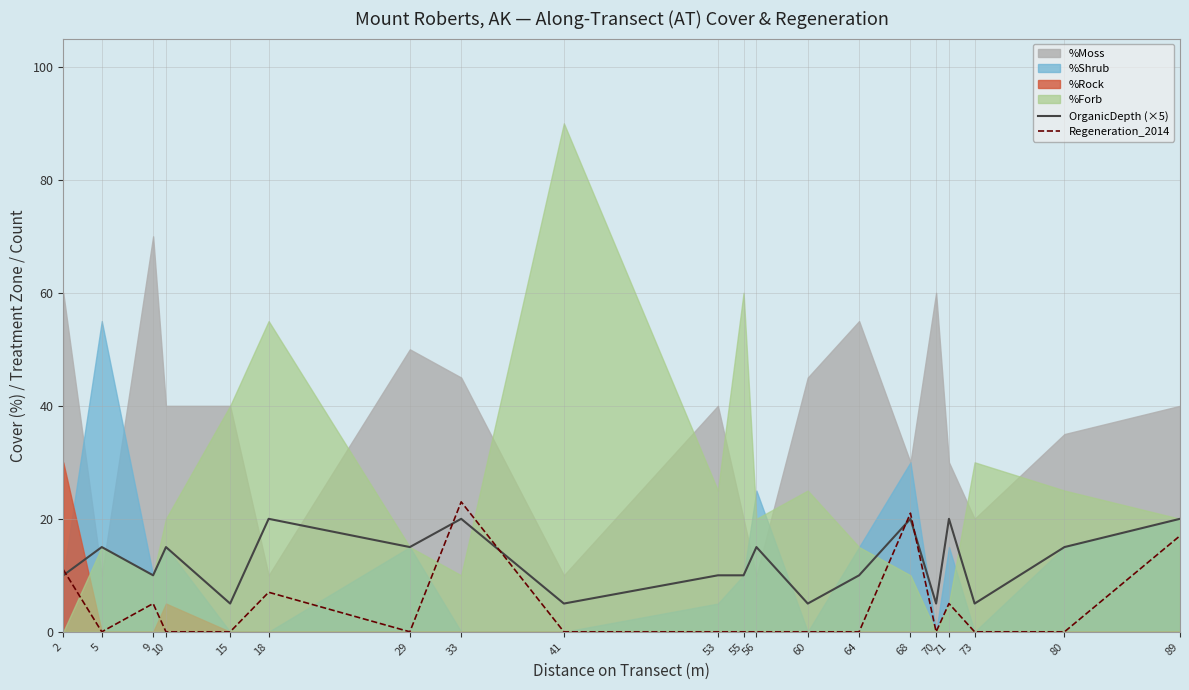

What is the difference between the highest and lowest values at 70?

5